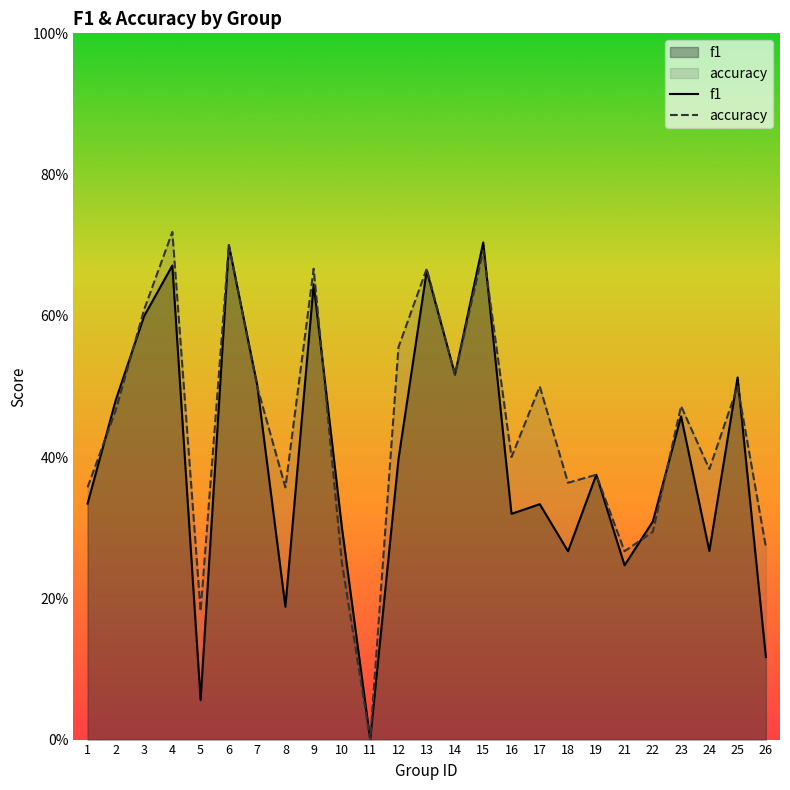

What is the sum of all accuracy values?

11.1